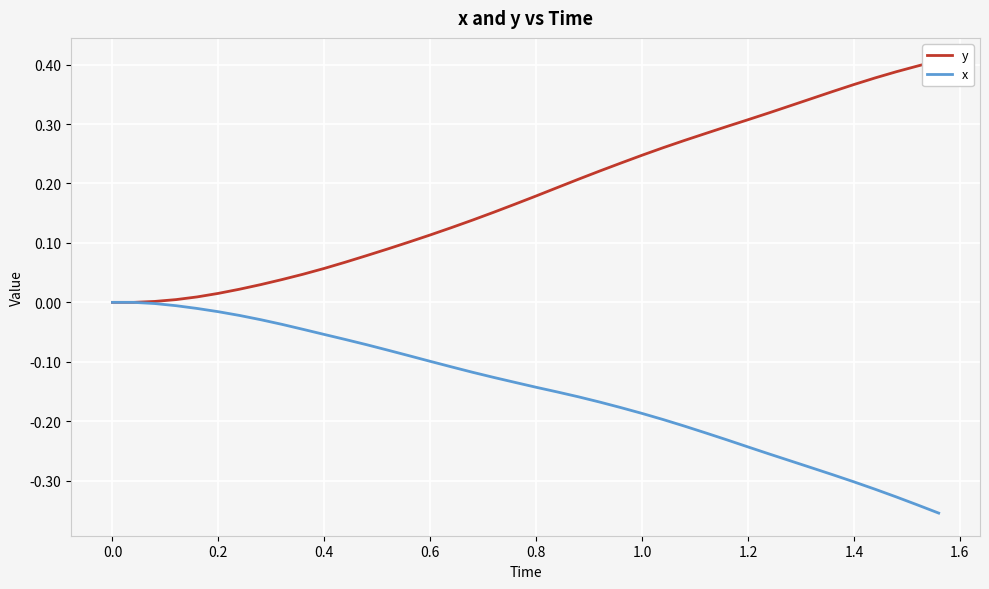

True or false: y has more than 0 points higher than both neighbors.

False